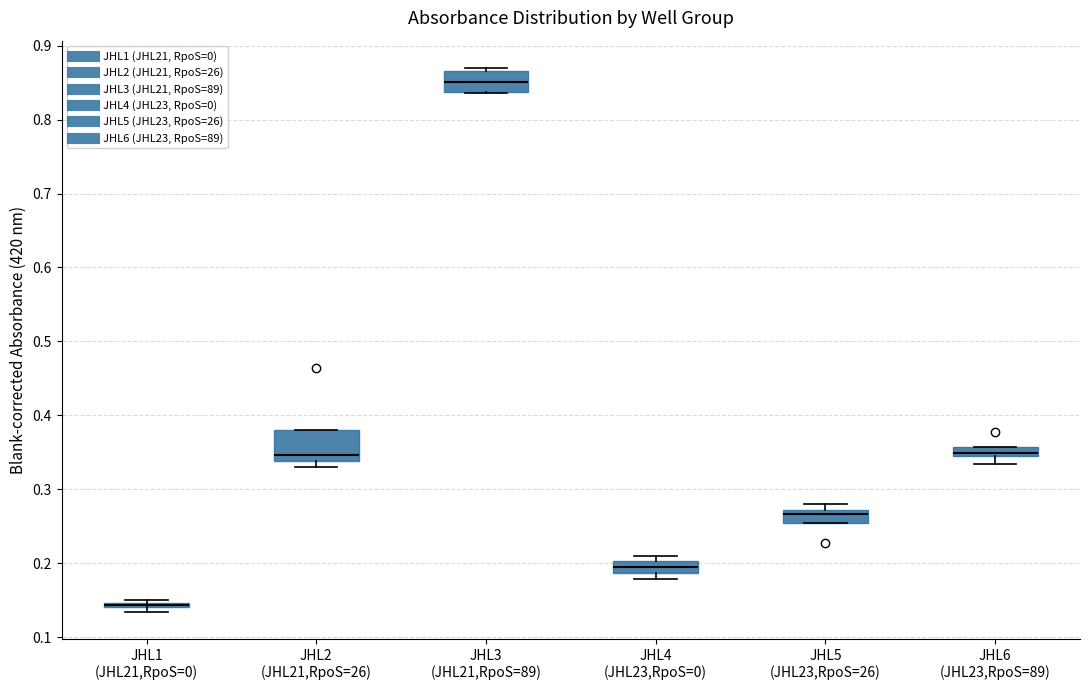

Where does the lower whisker of the box for JHL6 (JHL23,RpoS=89) end on the y-axis? The values are not printed on the chart, so give them approximately, as read against the axis.

0.33